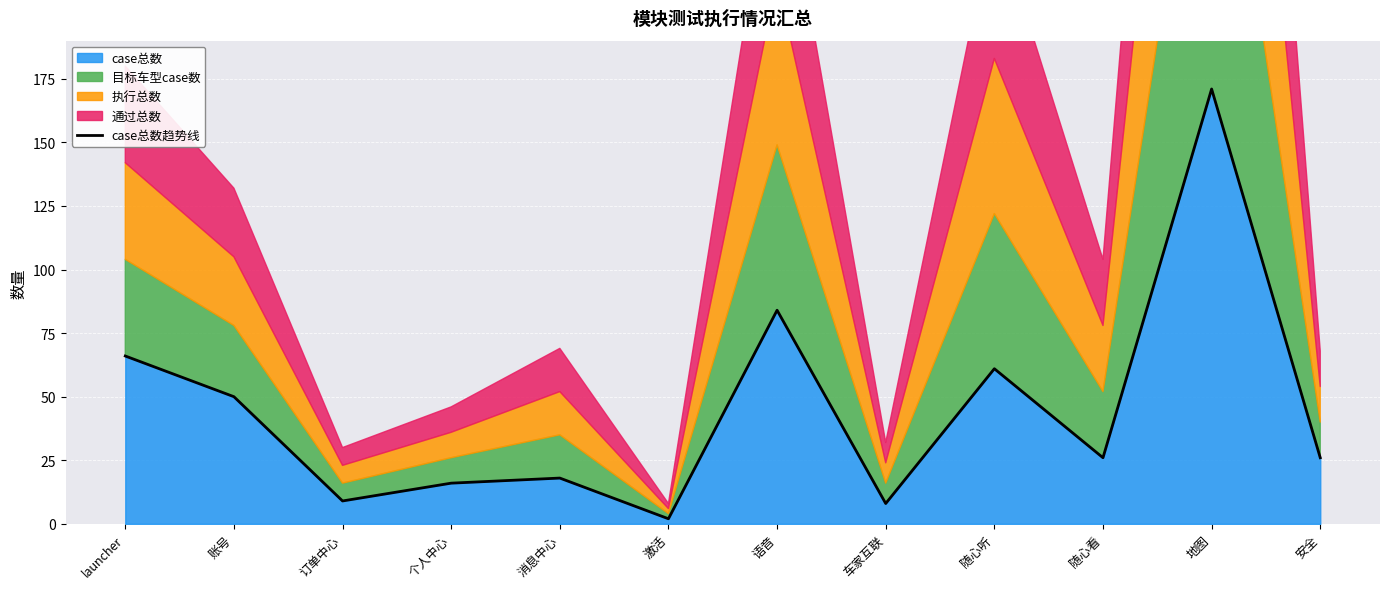

How many points are higher than both their immediate neighbors (excluding endpoints)?

4